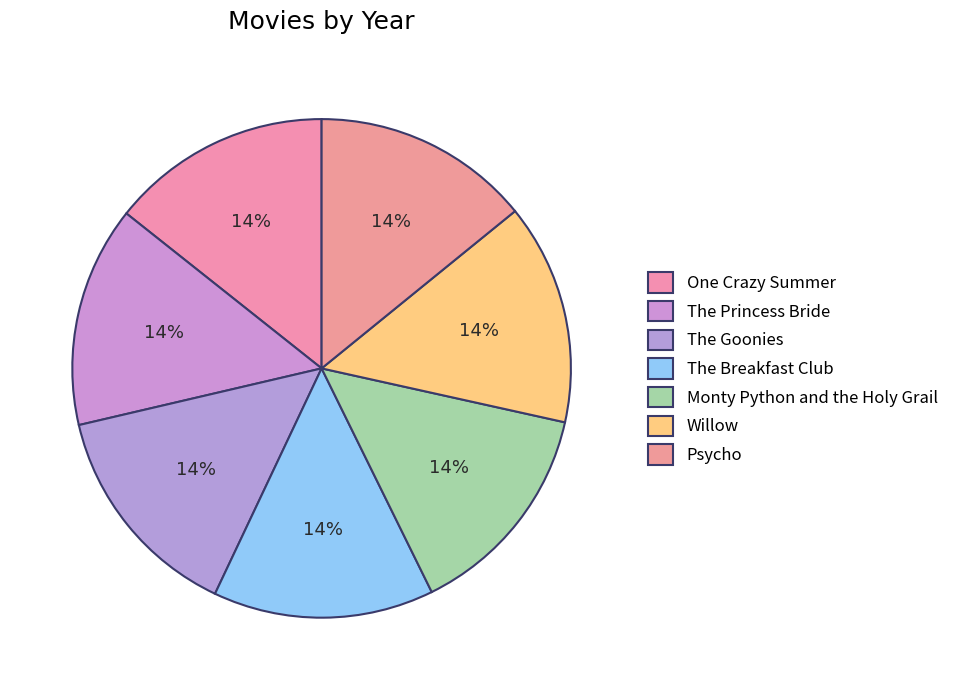

Do Willow and Psycho together represent more than half of the pie?

No